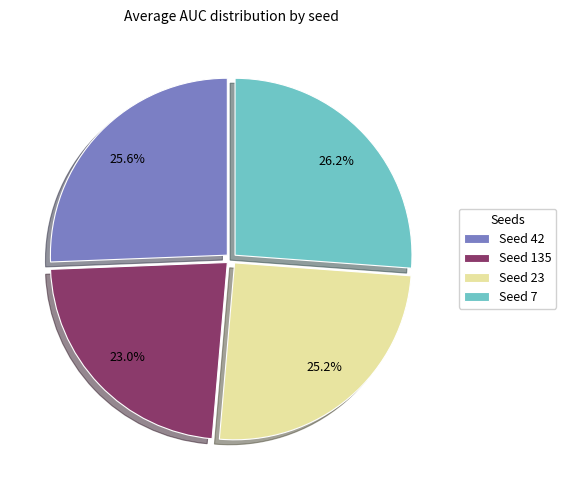

Which category has the biggest portion of the pie?

Seed 7